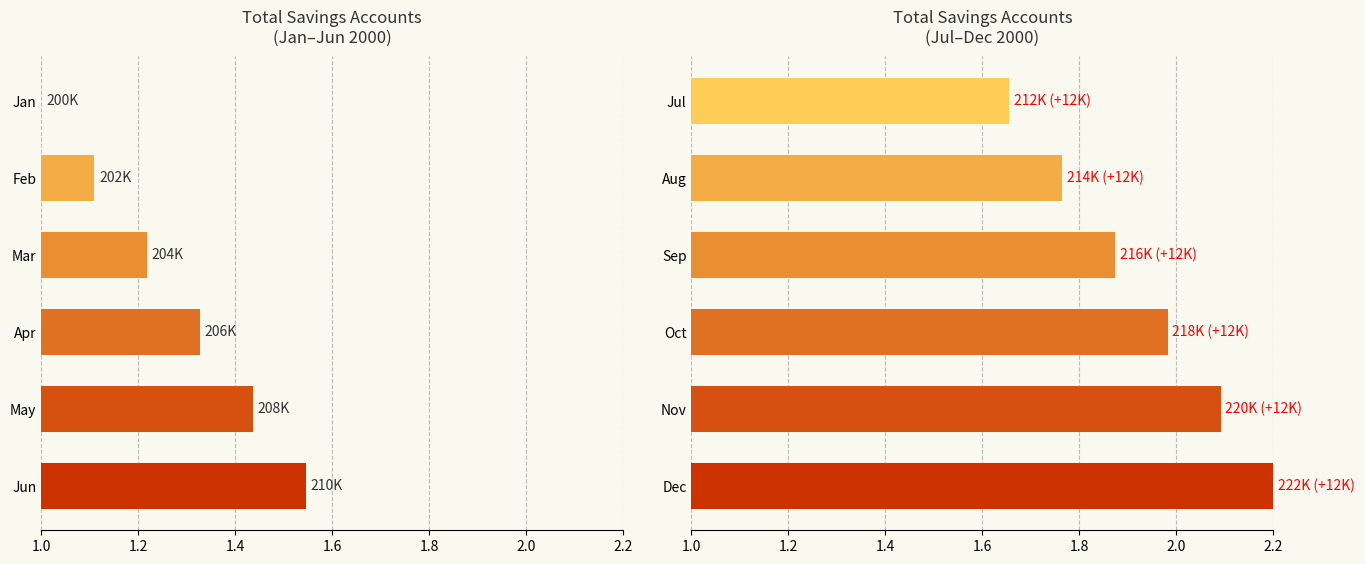

Reading right to left, extract all data points from this chart.

Total Savings Accounts (Jan-Jun): 1.5	1.4	1.3	1.2	1.1	1.0
Total Savings Accounts (Jul-Dec): 2.2	2.1	2.0	1.9	1.8	1.7